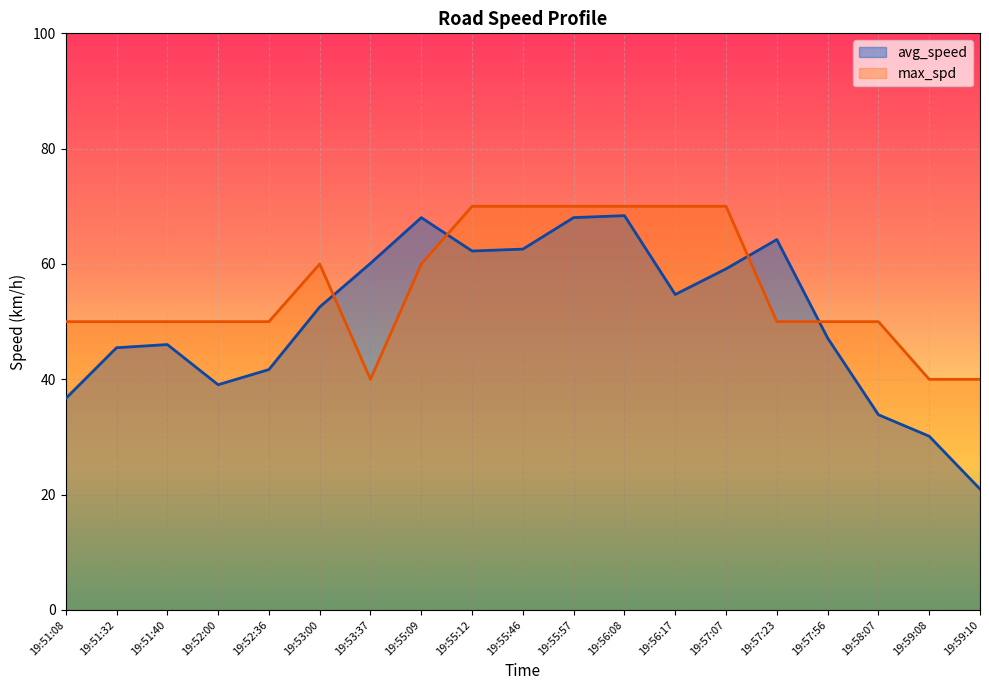

What is the minimum value for max_spd?

40.0